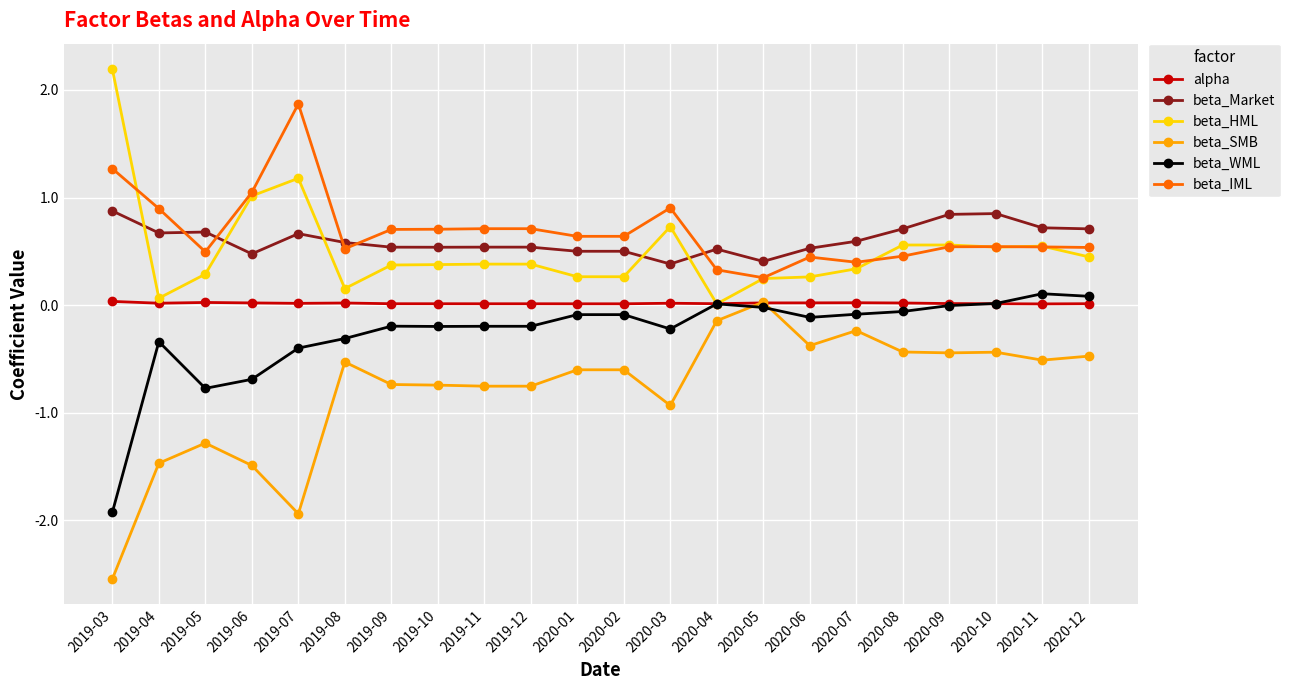

The value of beta_WML at 2020-02 is -0.1. True or false?

True